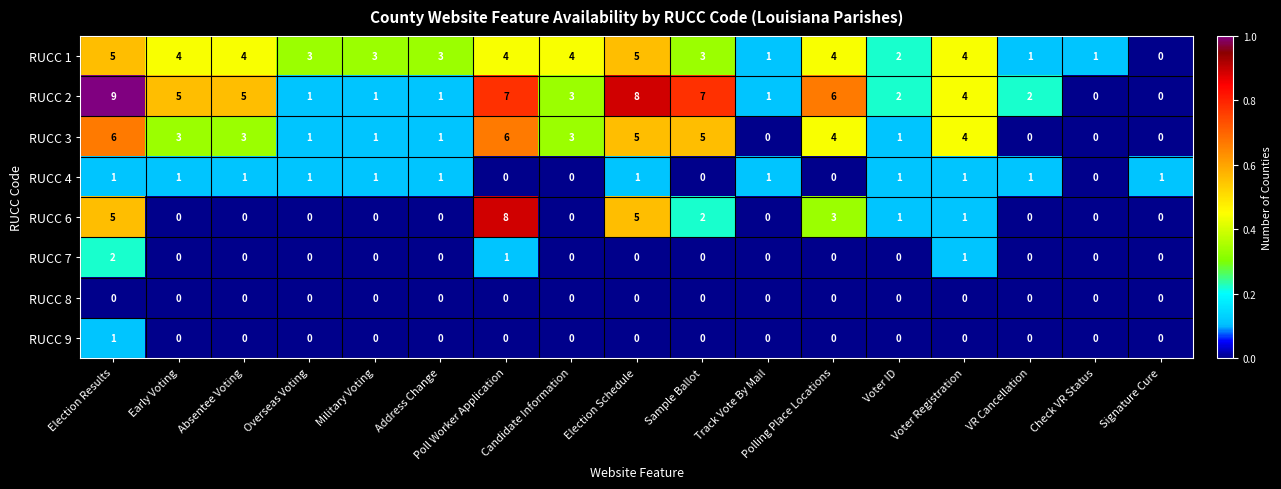

True or false: RUCC 6 has a value of 2 at Election Results.

False